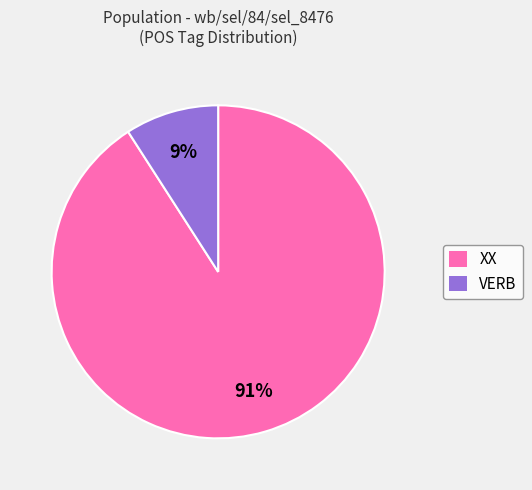

Rank the categories by value from highest to lowest.

XX, VERB